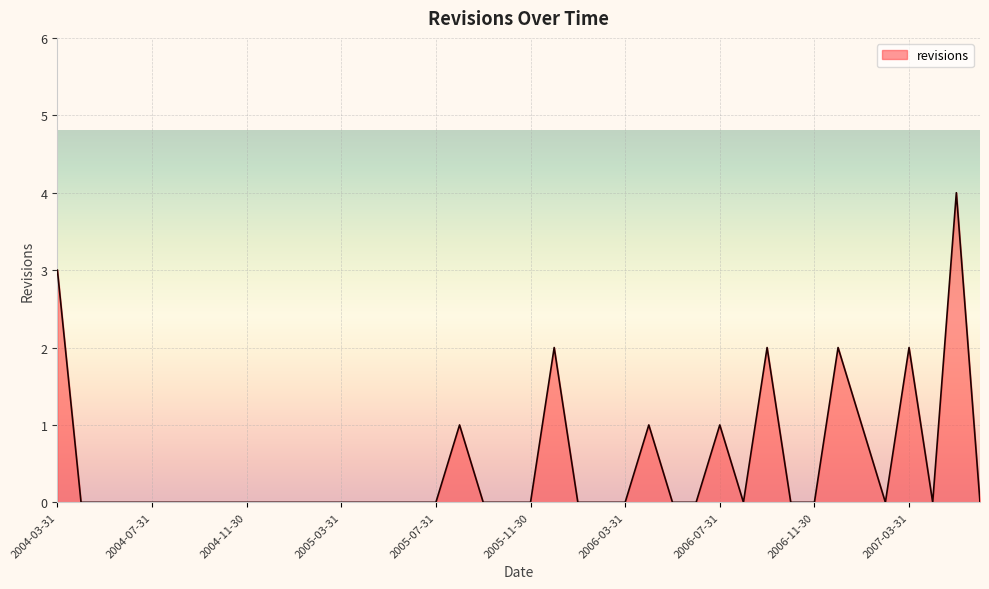

What is the difference between the maximum and minimum values?

4